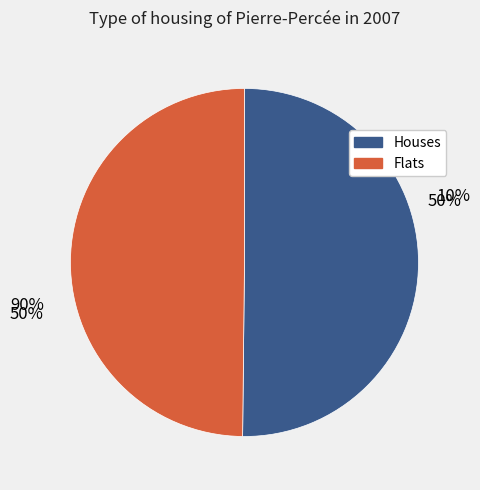

How many segments does this pie chart have?

2